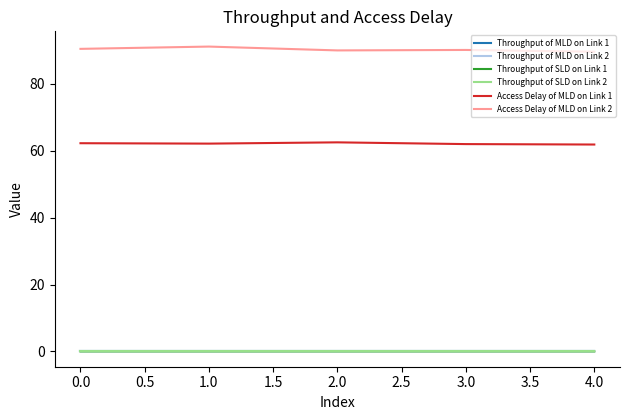

What is the greatest value displayed?

91.1